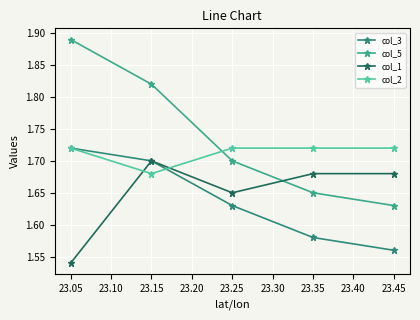

True or false: col_2 has a value of 1.7 at 23.35.

True